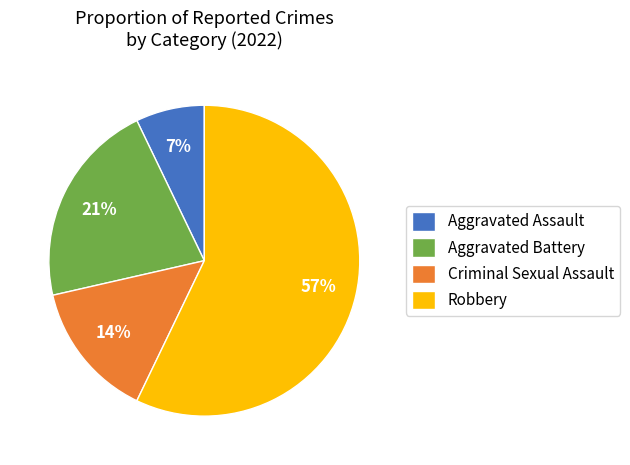

How many segments does this pie chart have?

4